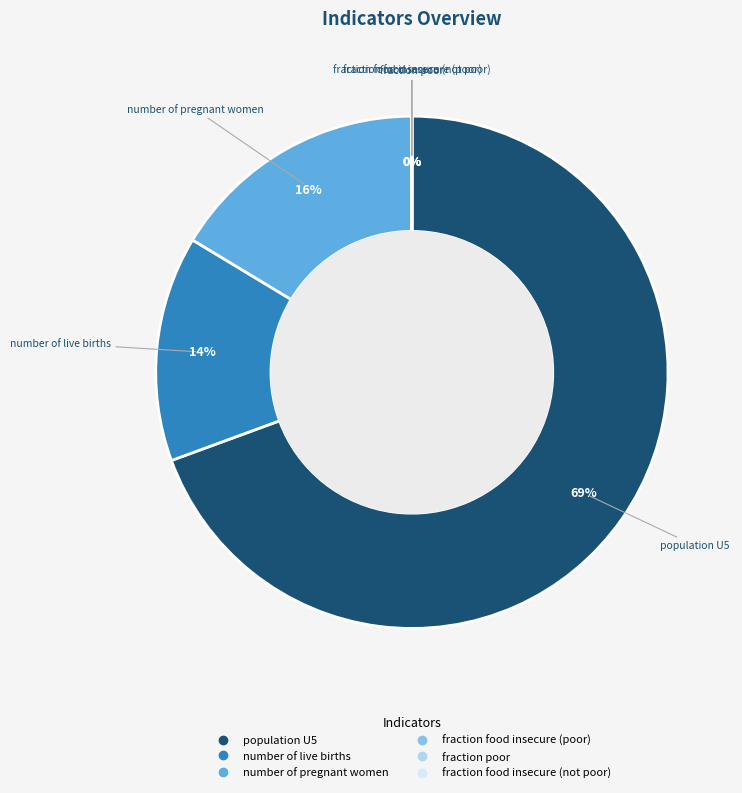

Which category has the biggest portion of the pie?

population U5